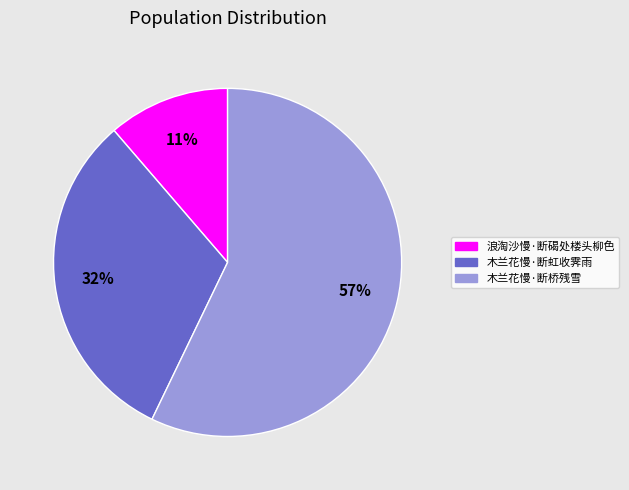

What is the ratio of the value at 浪淘沙慢·断碣处楼头柳色 to the value at 木兰花慢·断桥残雪?

0.2